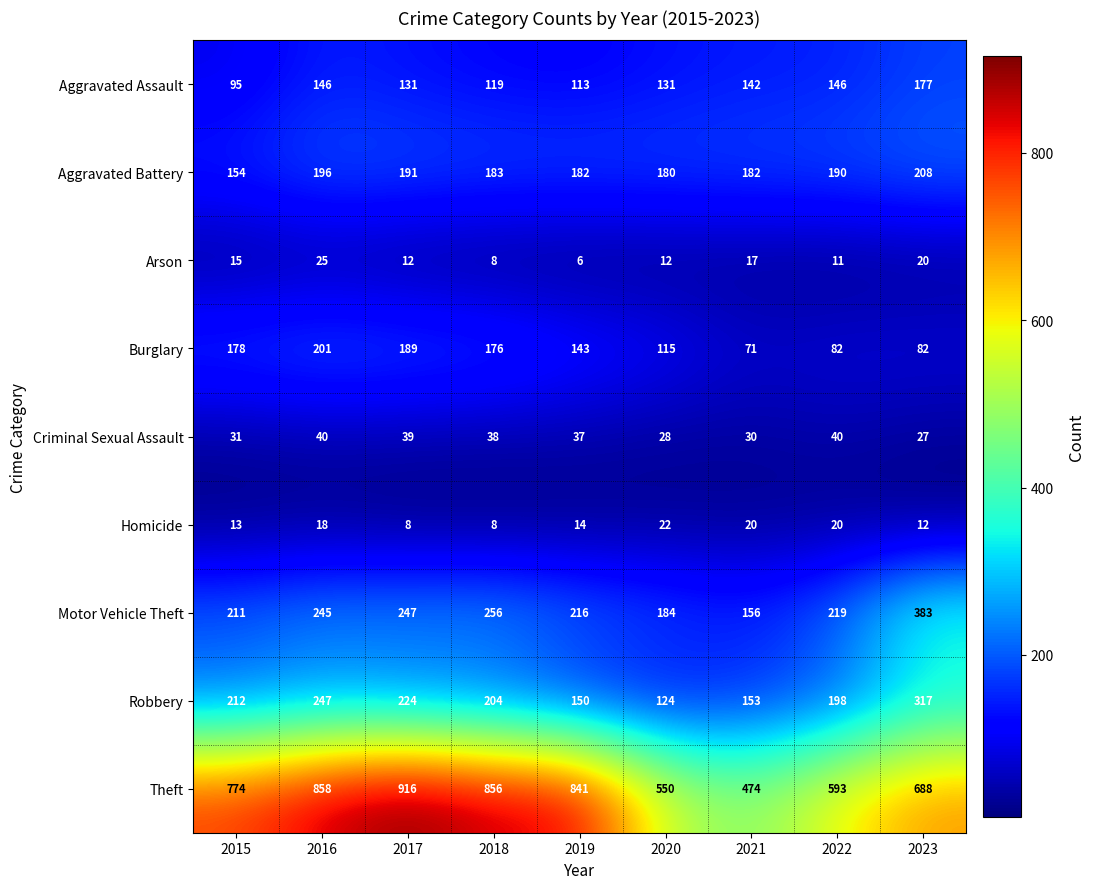

What is the sum of all Motor Vehicle Theft values?

2117